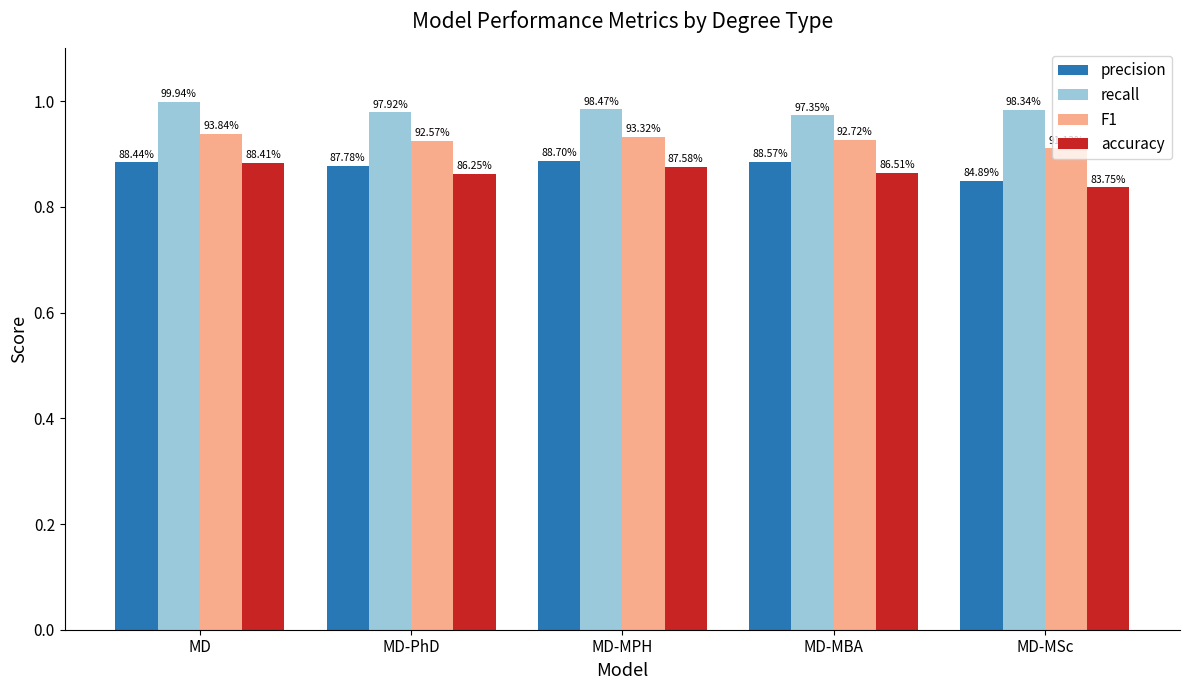

How many bars are there in total?

20